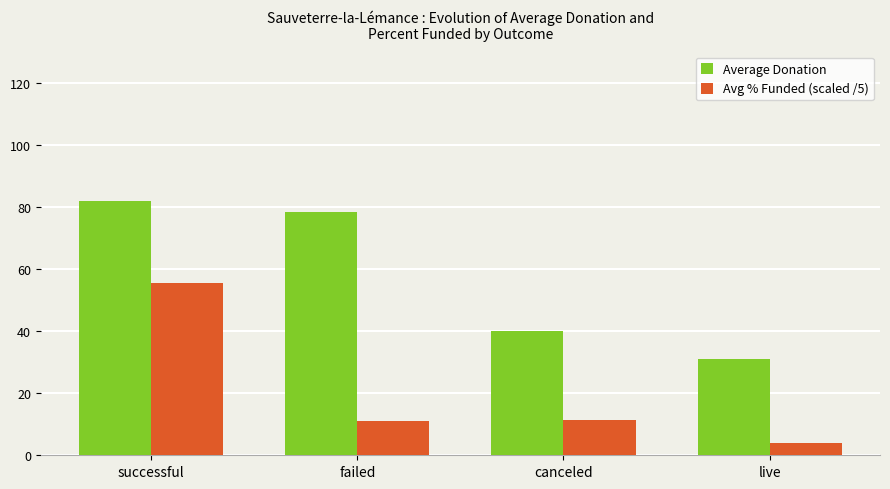

What is the label of the 4th bar from the left?

live